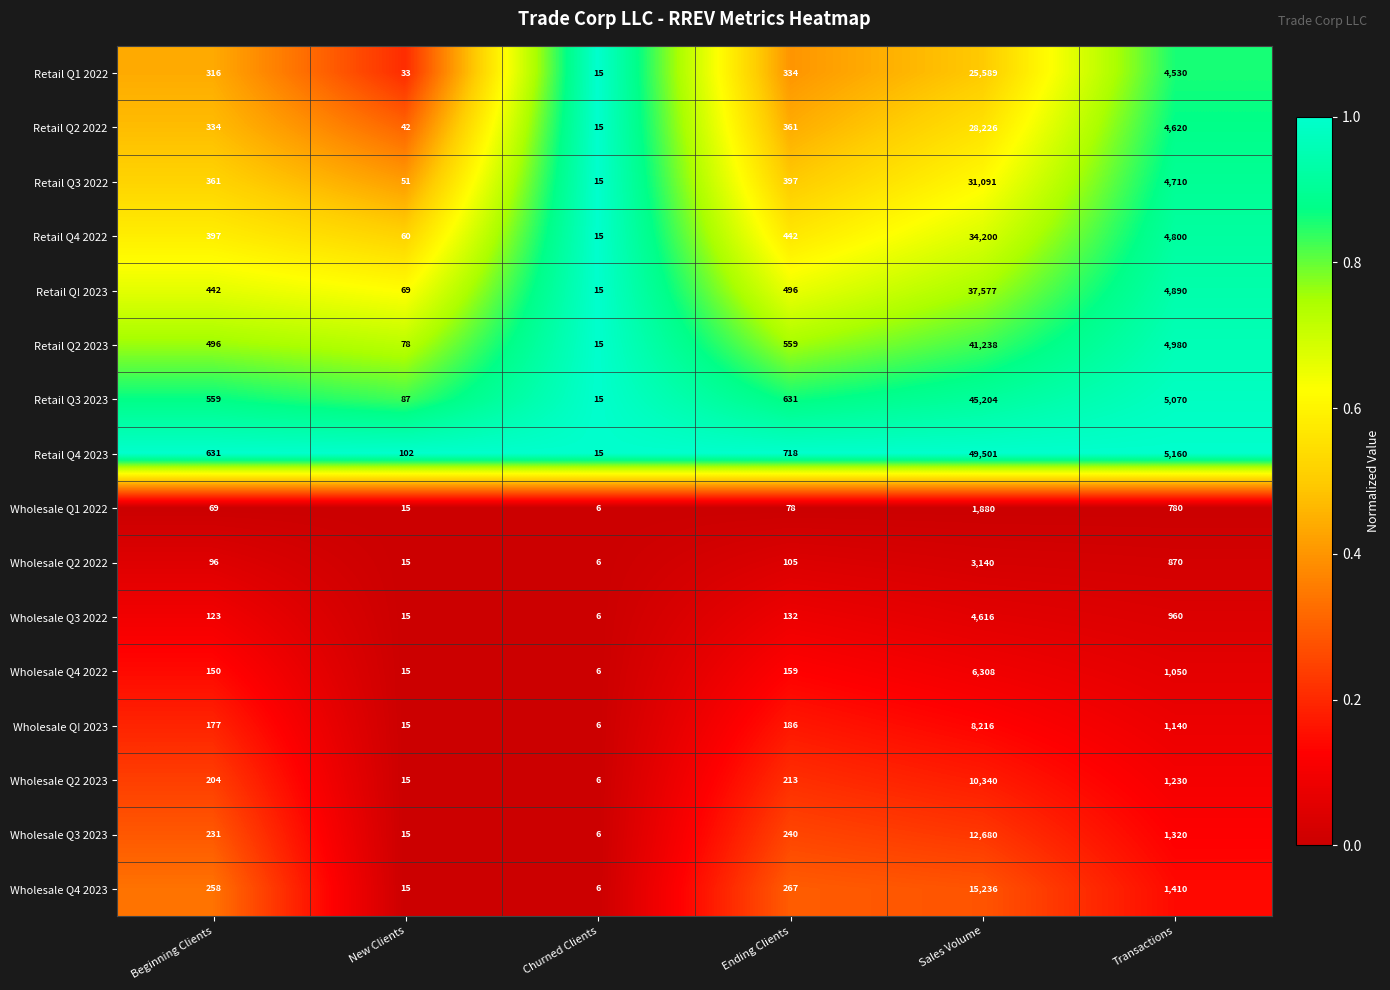

What is the difference between the maximum and second lowest values in the Wholesale Q4 2023 series?

15221